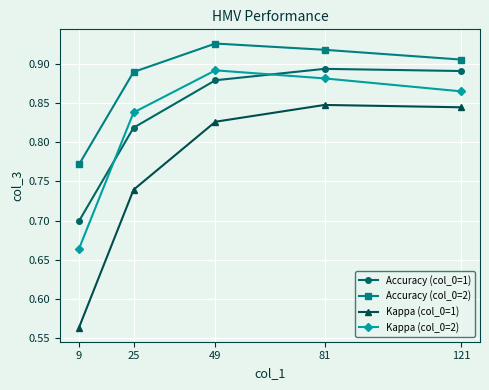

At which label does Accuracy (col_0=2) reach its peak?

49